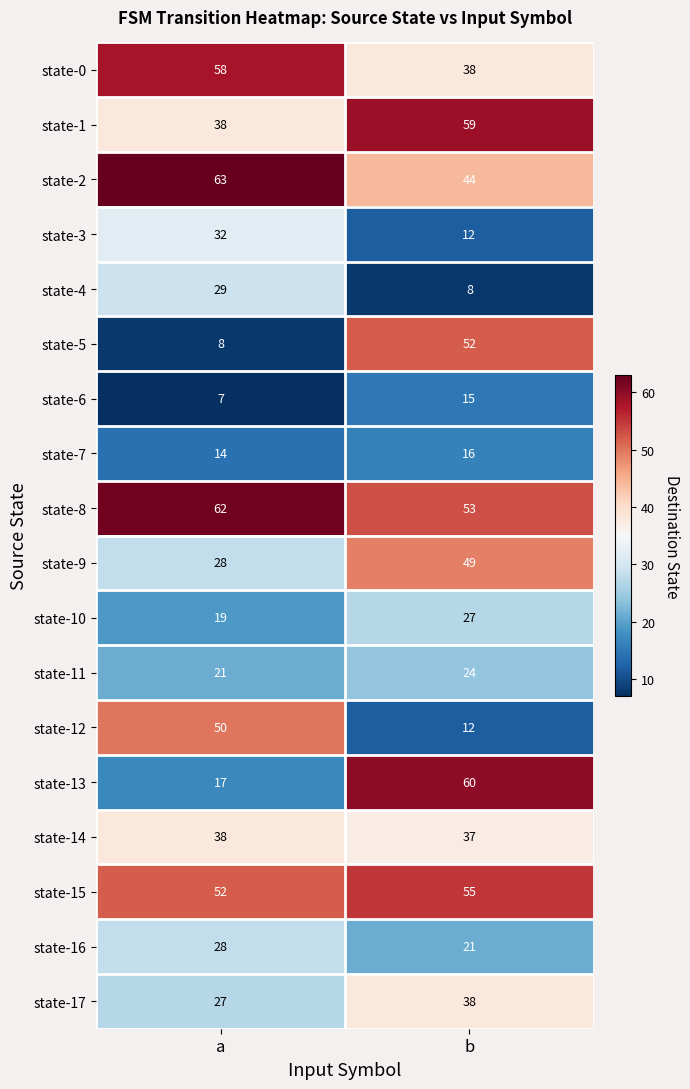

What is the approximate value of state-17 at b?

38